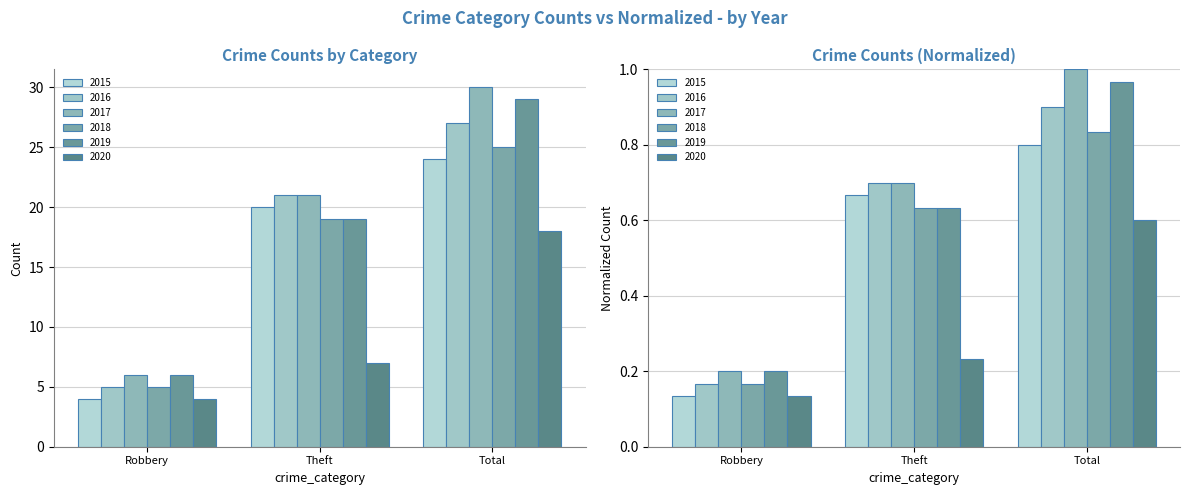

What is the difference between the 2020 values at Theft and Robbery?

3